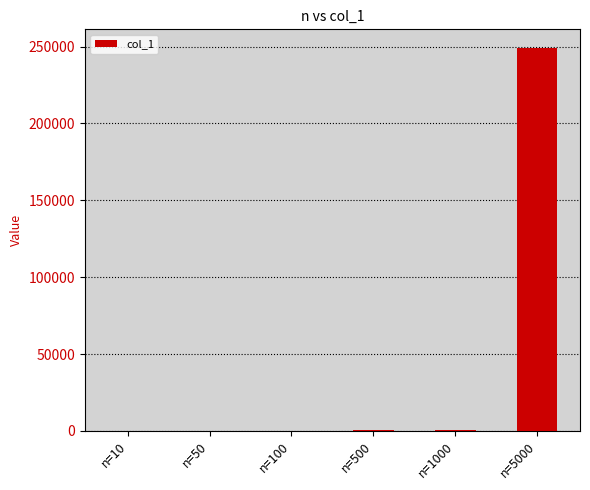

What is the greatest value displayed?

248738